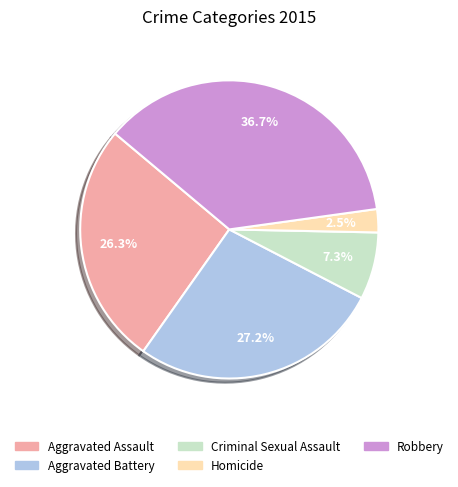

To the nearest percent, what portion does Aggravated Assault represent?

26%